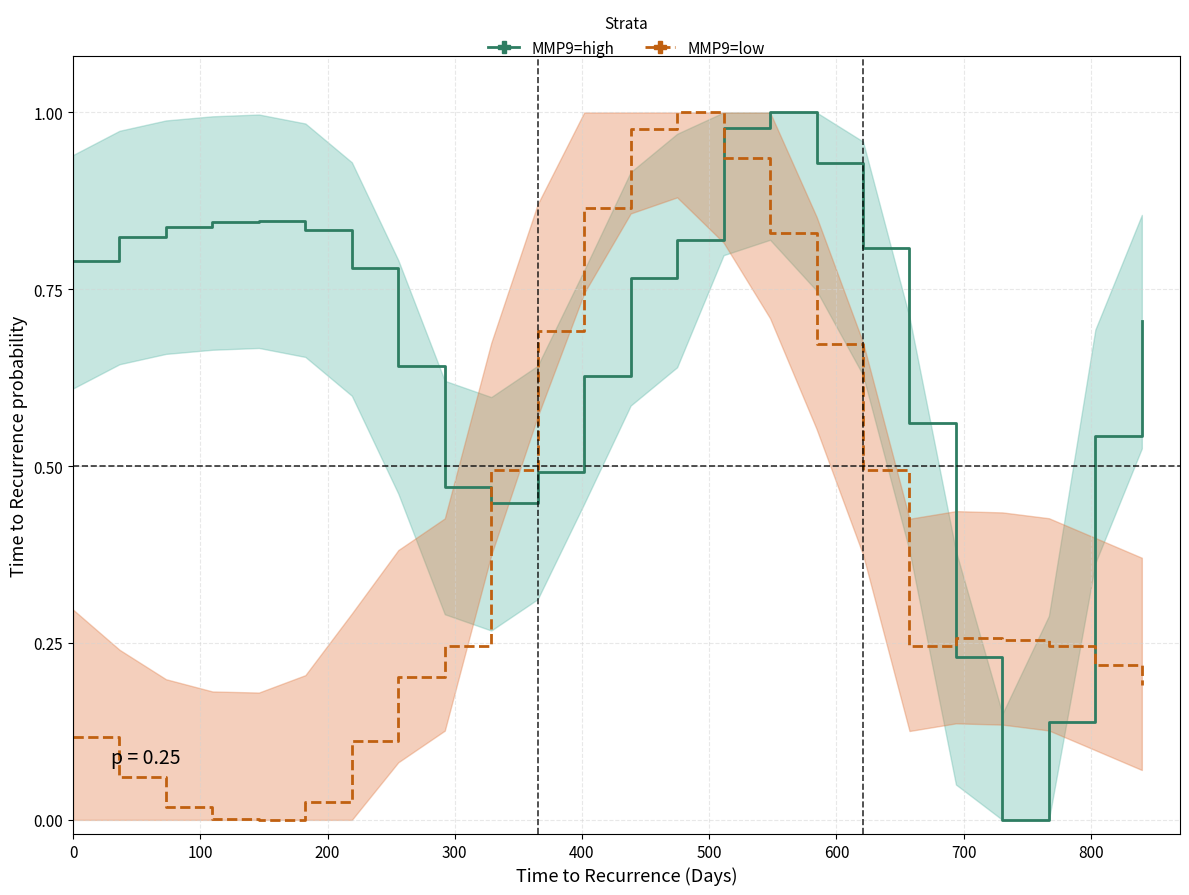

Is the value of MMP9=high at 21 greater than the value of MMP9=low at 300?

Yes